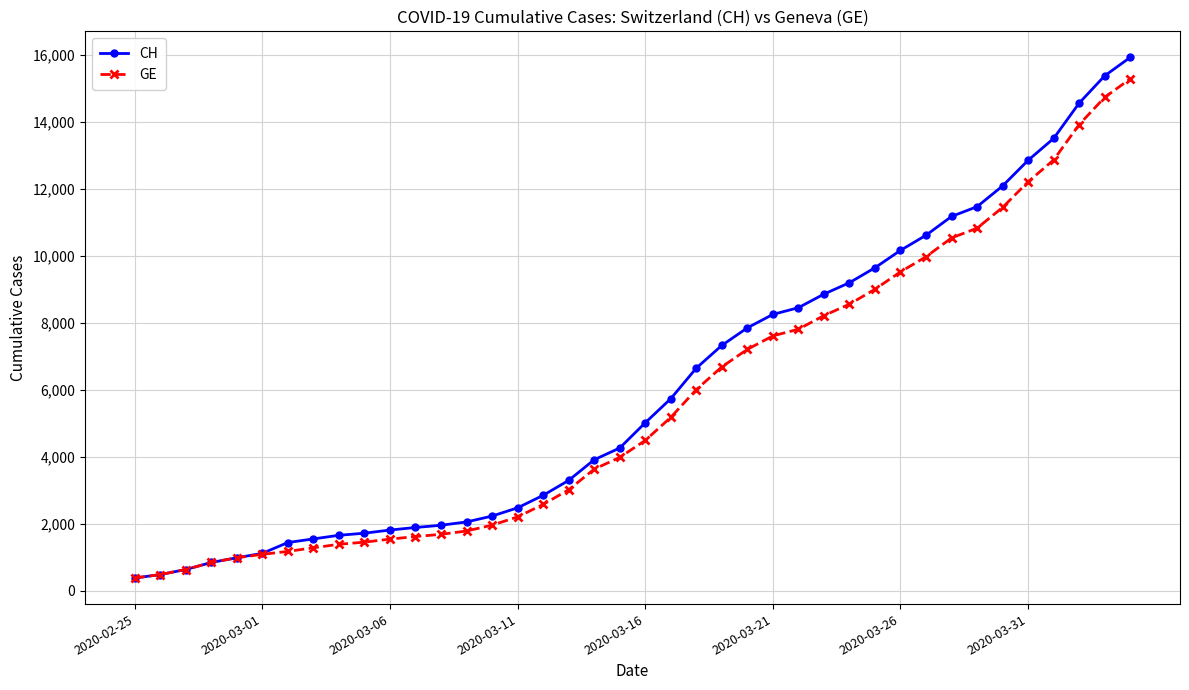

At how many categories does at least one series exceed 12462?

5